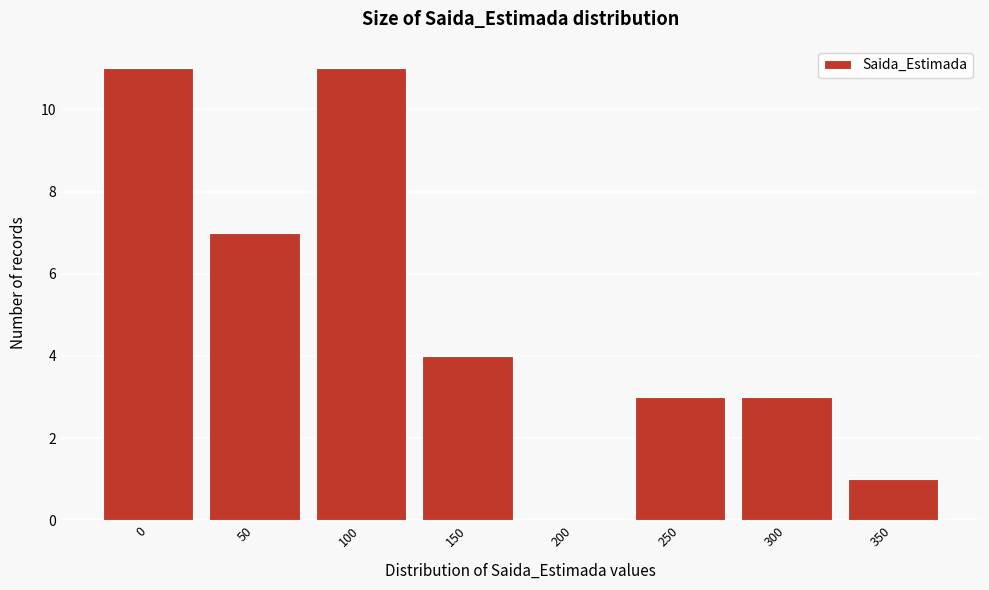

Reading right to left, what are all the values shown in this chart?

350=1	300=3	250=3	200=0	150=4	100=11	50=7	0=11